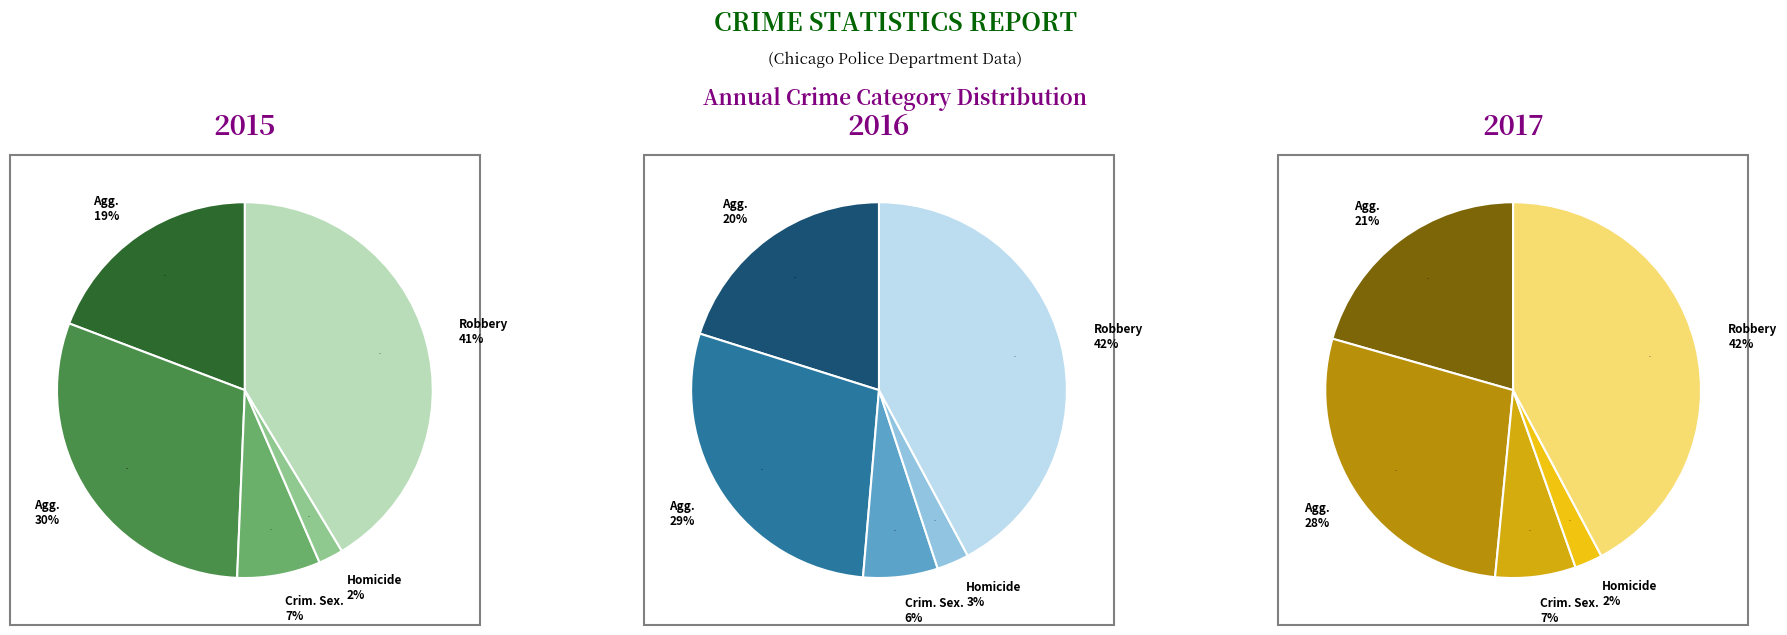

True or false: Criminal Sexual Assault accounts for 6% of the total.

True